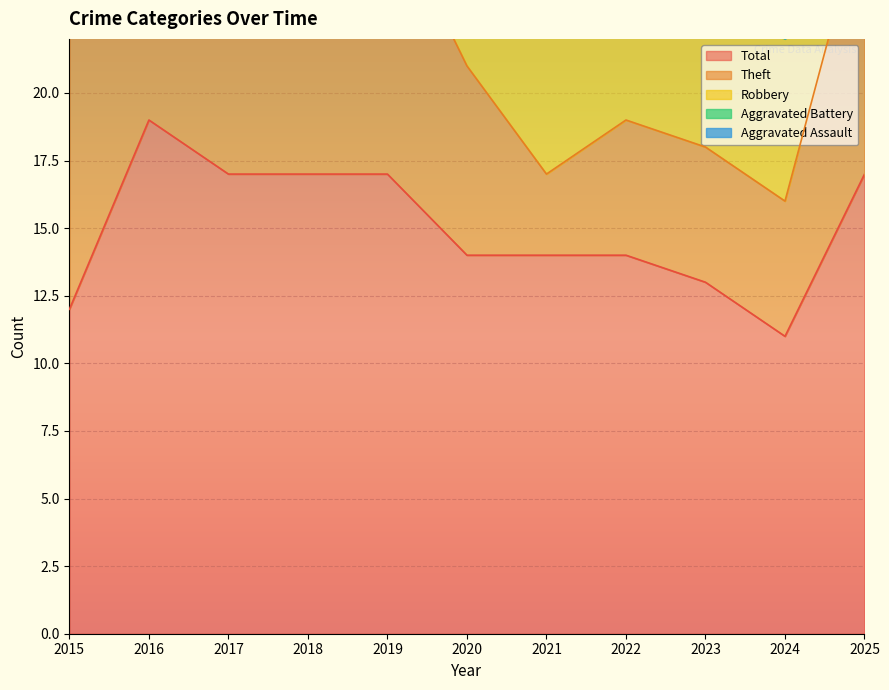

What is the total value across all series at 2021?

28